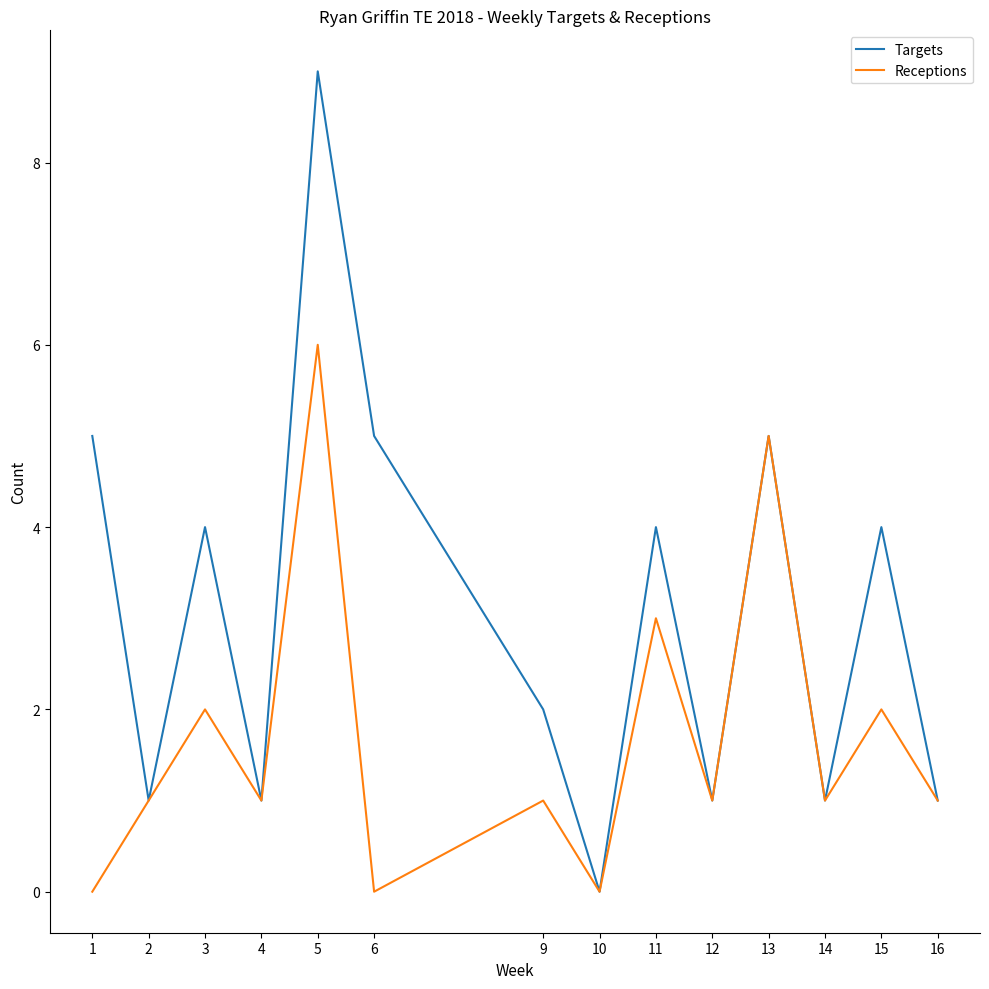

What is the difference between the Targets values at 9 and 14?

1